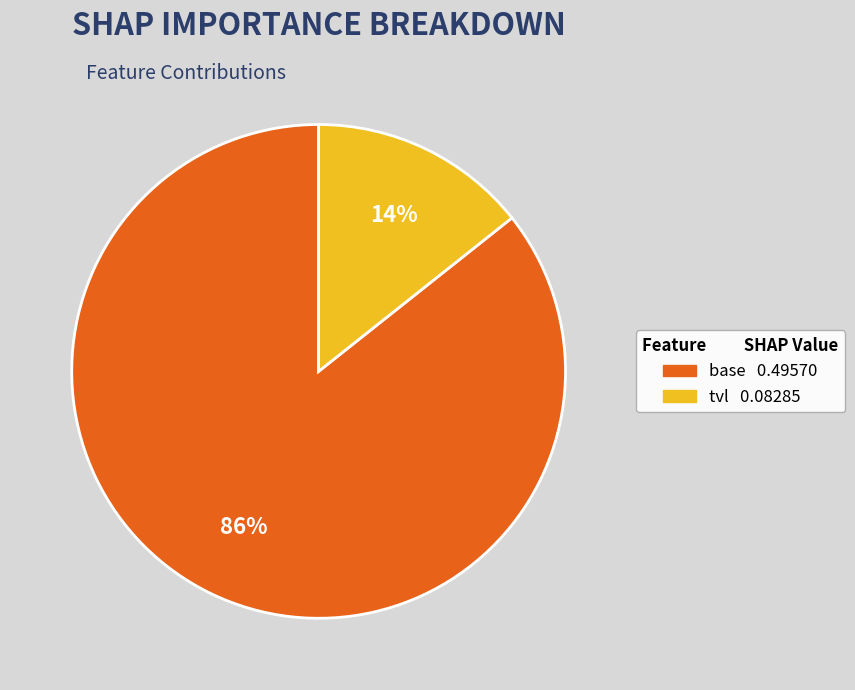

Count the number of slices in the pie.

2